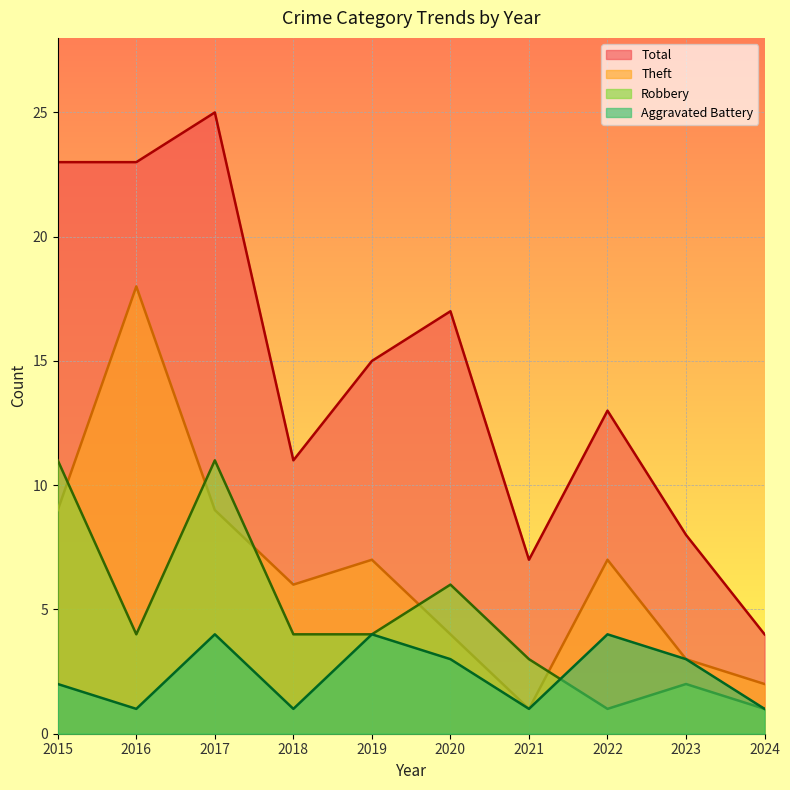

The Theft series shows 2 at 2024. True or false?

True